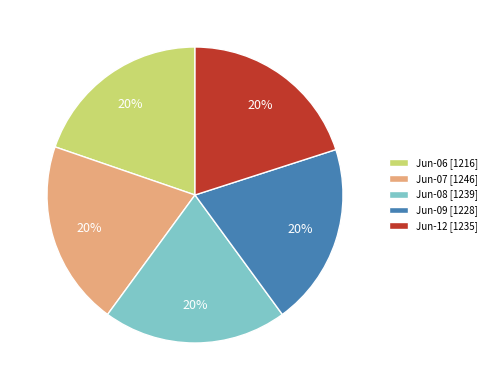

Is it true that Jun-12 [1235] is 20% of the pie?

True